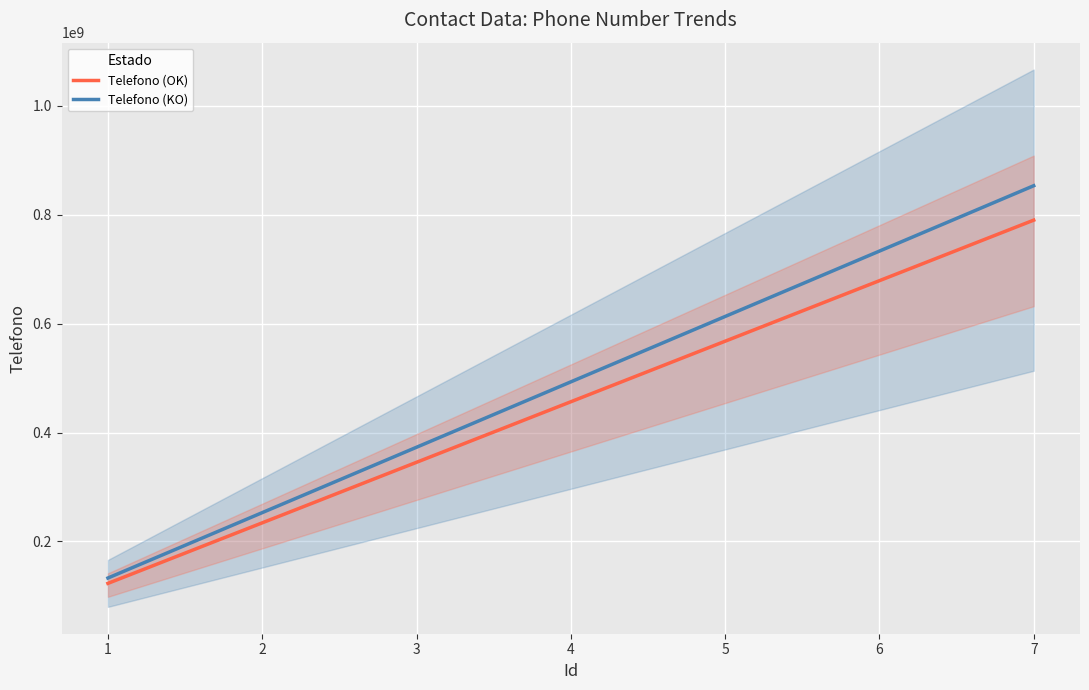

What is the value of the Telefono (OK) point at the 6th from the left?

678678678.0